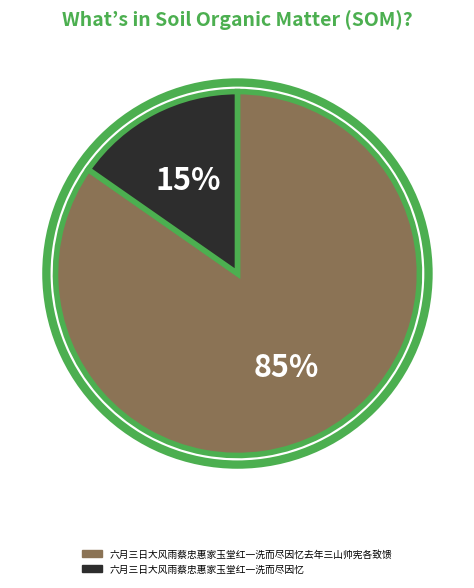

Which slice is the smallest?

六月三日大风雨蔡忠惠家玉堂红一洗而尽因忆